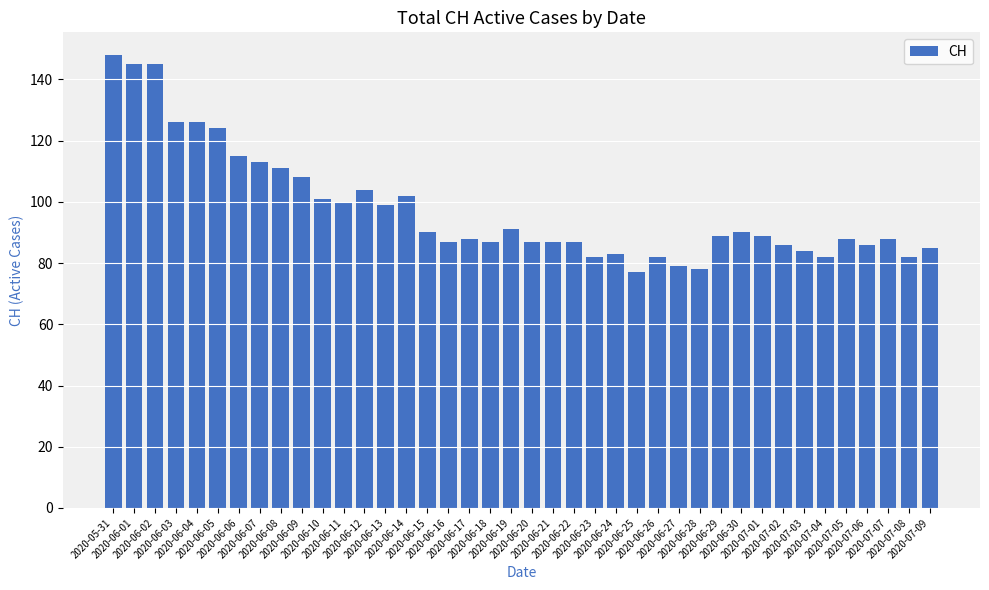

Which category has the highest value across all series?

2020-05-31